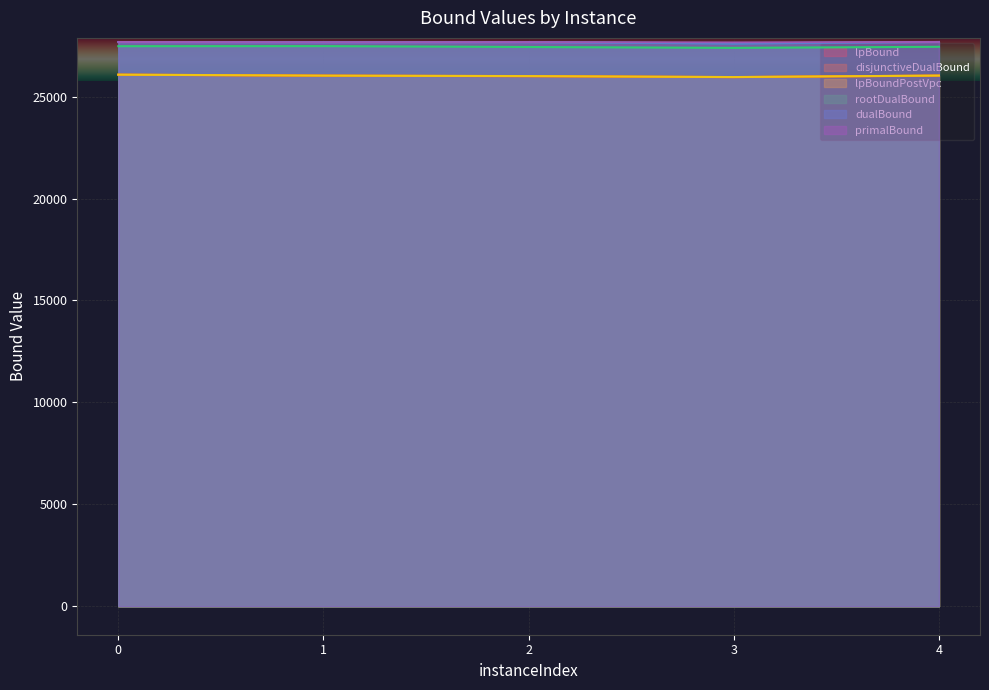

The lpBound series shows 26069.0 at 0. True or false?

True